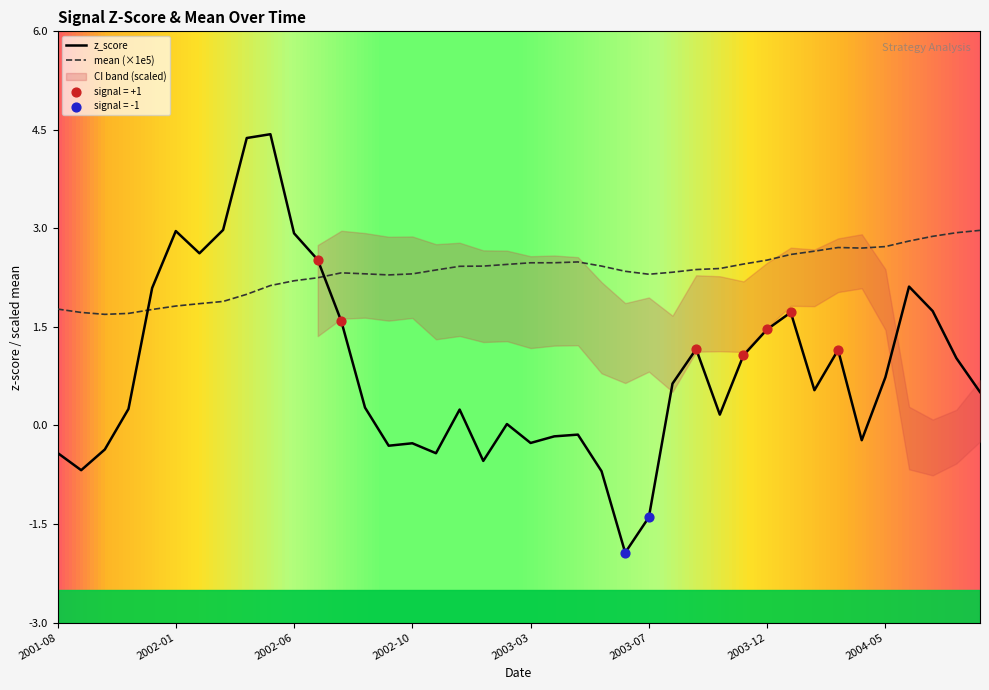

Is the value of mean at 26 greater than the value of z_score at 17?

Yes